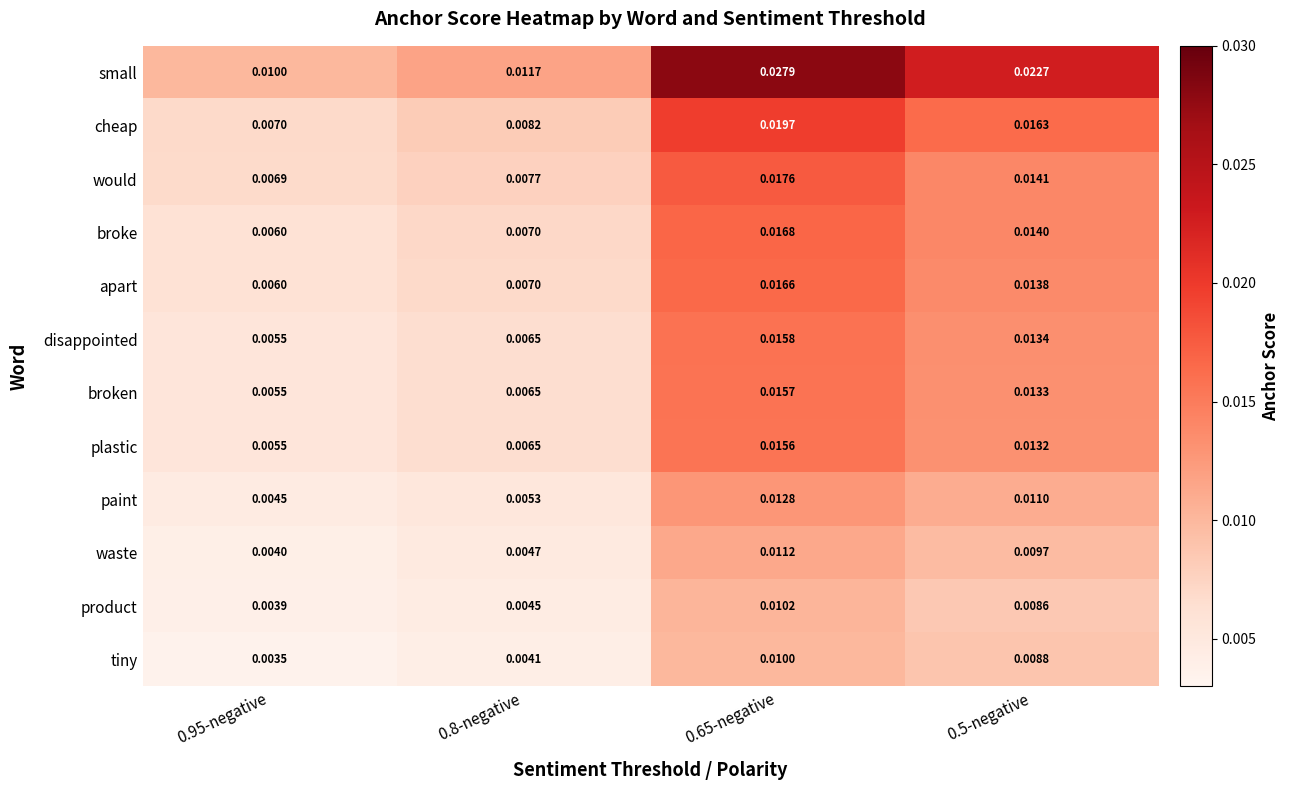

List the series in order of their peak value, lowest first.

tiny, product, waste, paint, plastic, broken, disappointed, apart, broke, would, cheap, small